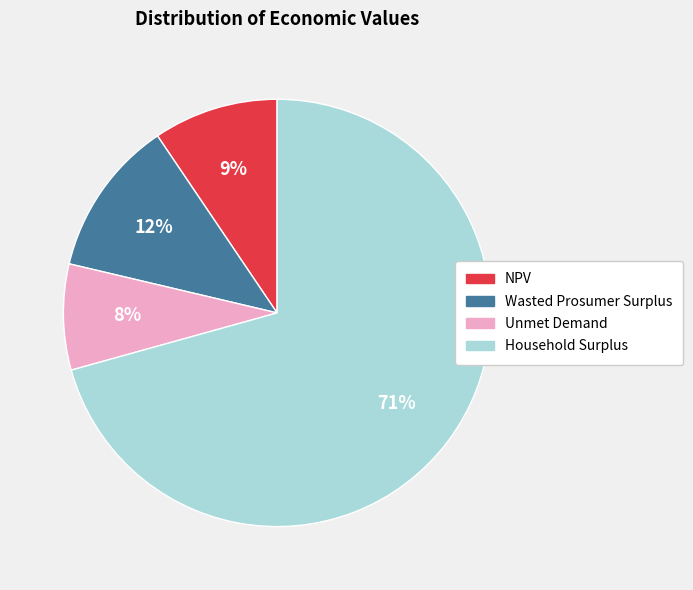

Is it true that Unmet Demand is 8% of the pie?

True